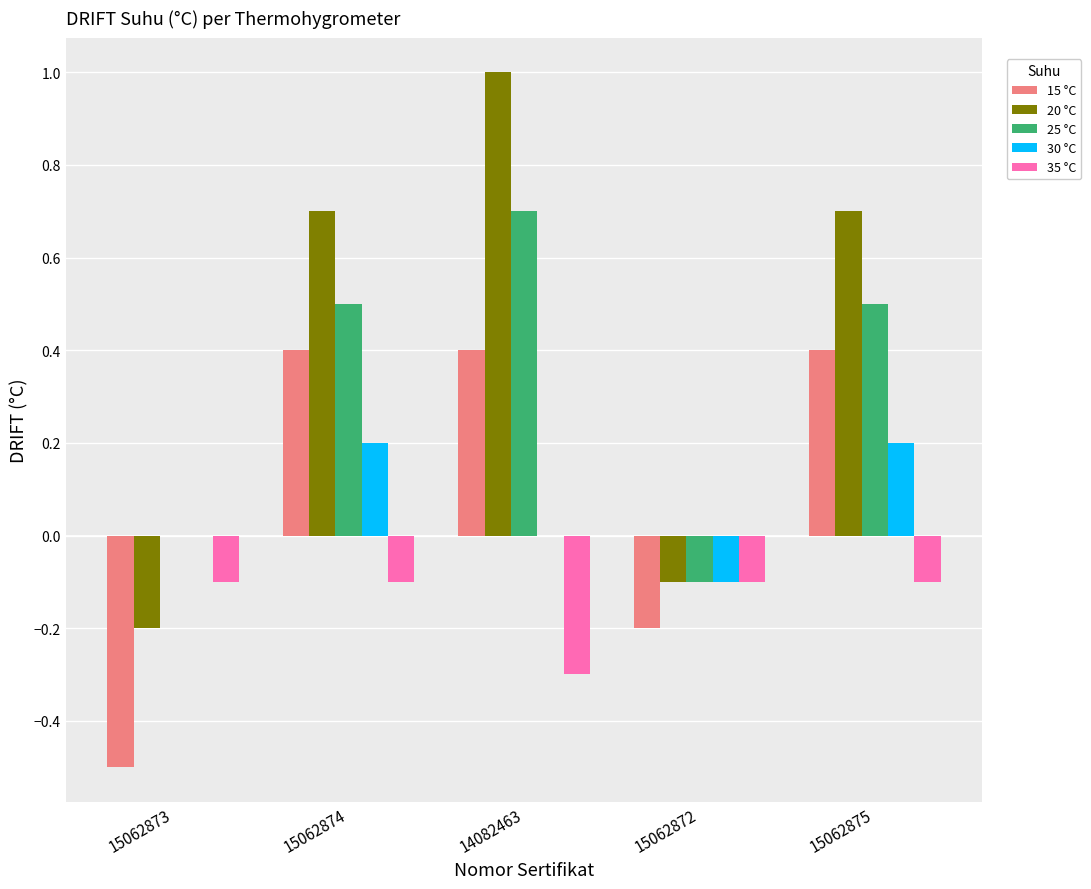

What is the spread (max minus min) of values at 15062875?

0.8